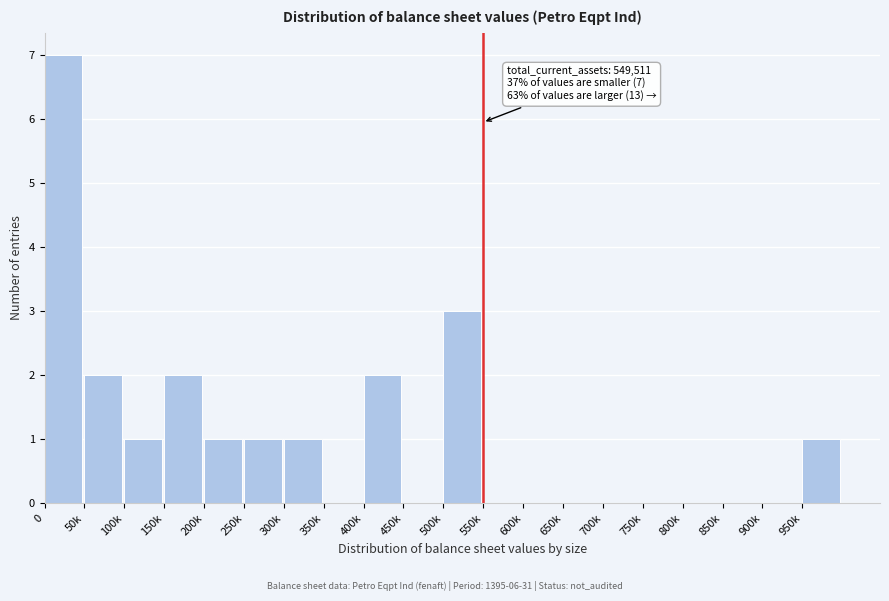

Reading left to right, what are all the values shown in this chart?

0=7	50k=2	100k=1	150k=2	200k=1	250k=1	300k=1	350k=0	400k=2	450k=0	500k=3	550k=0	600k=0	650k=0	700k=0	750k=0	800k=0	850k=0	900k=0	950k=1